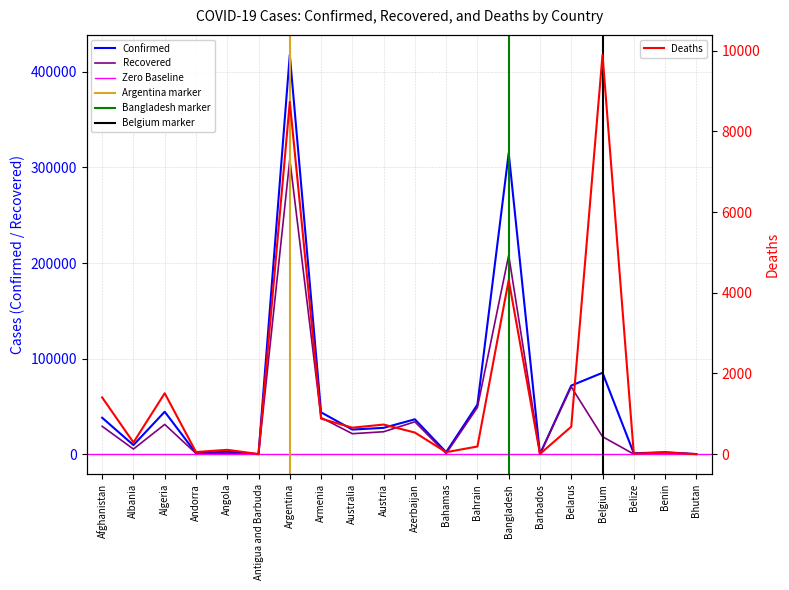

Rank the series by their average value, from highest to lowest.

Confirmed, Recovered, Deaths